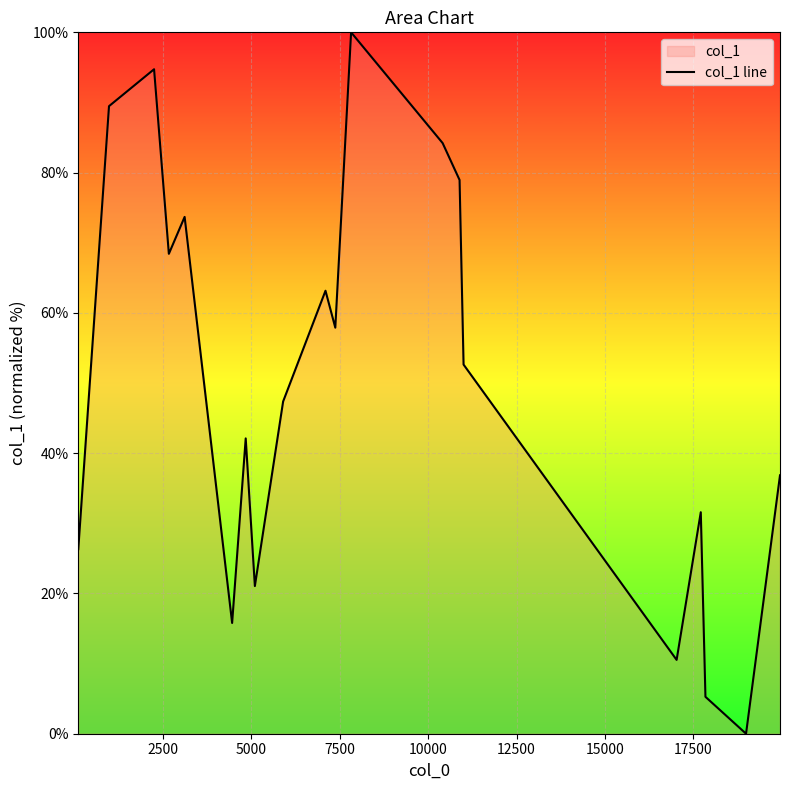

What is the maximum value shown in the chart?

100.0